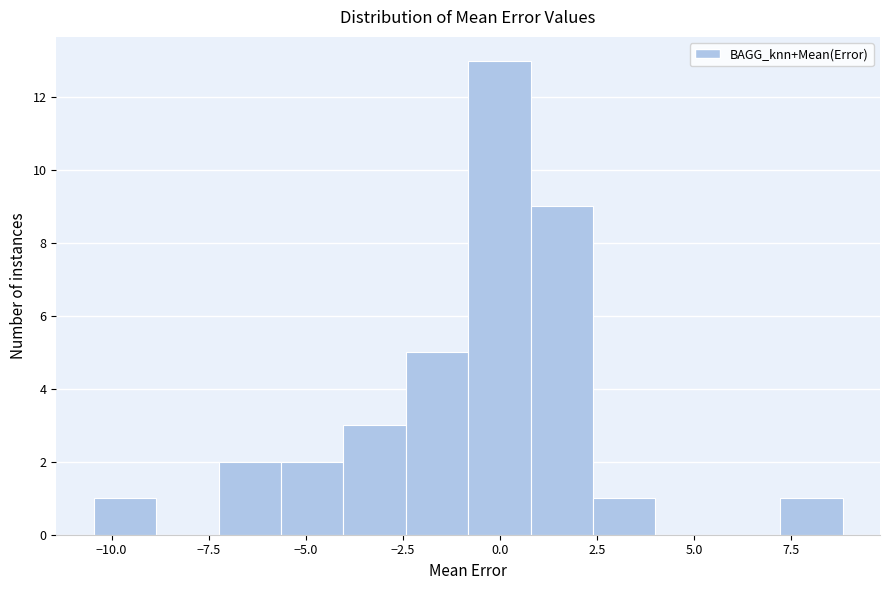

Read against the x-axis, roughly where is the centre of the tallest bar?

0.0